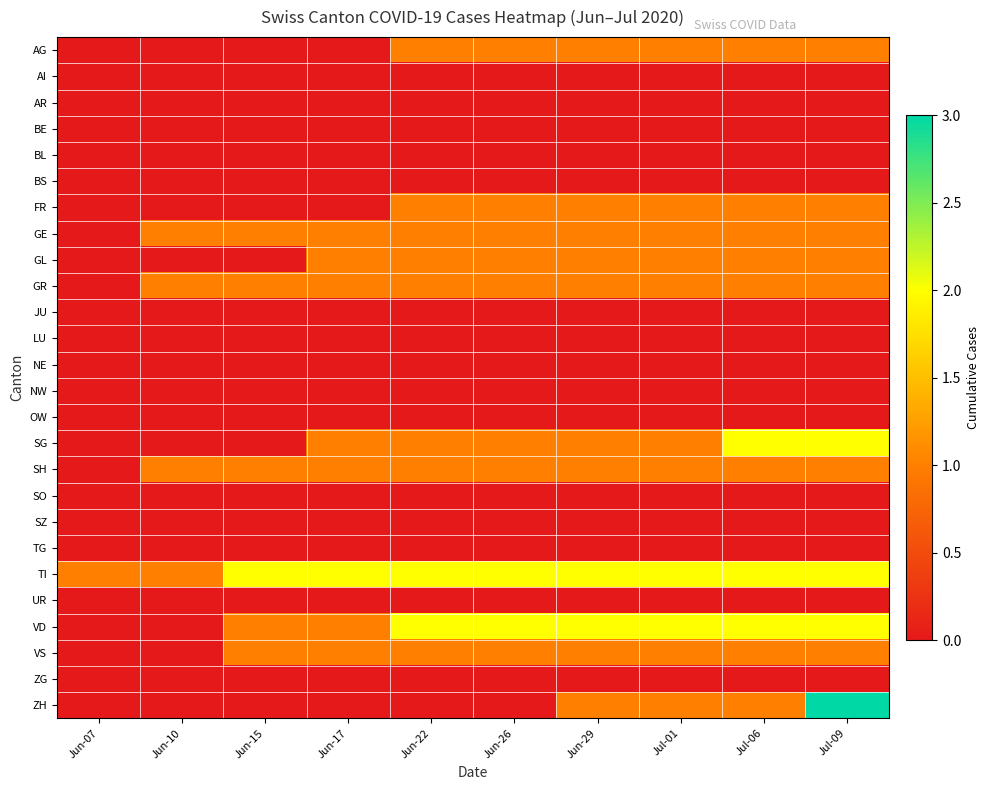

Between Jun-26 and Jul-09, which series saw the biggest shift?

ZH